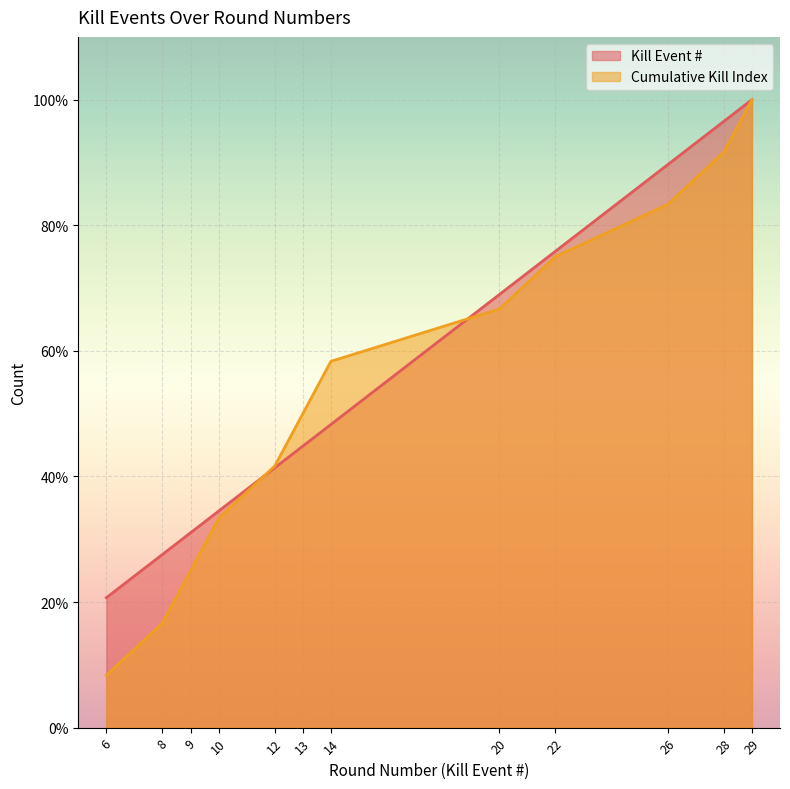

How many lines are shown in the chart?

2